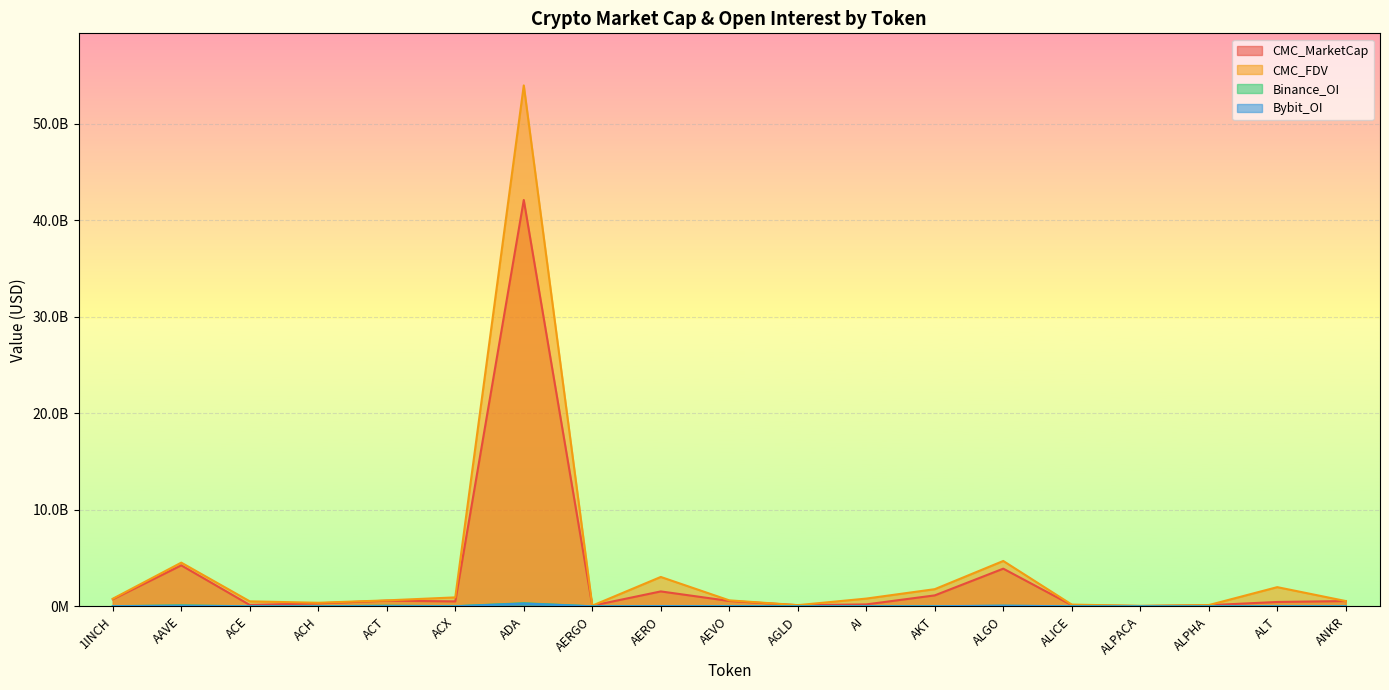

Which series has the largest range (max minus min)?

CMC_FDV